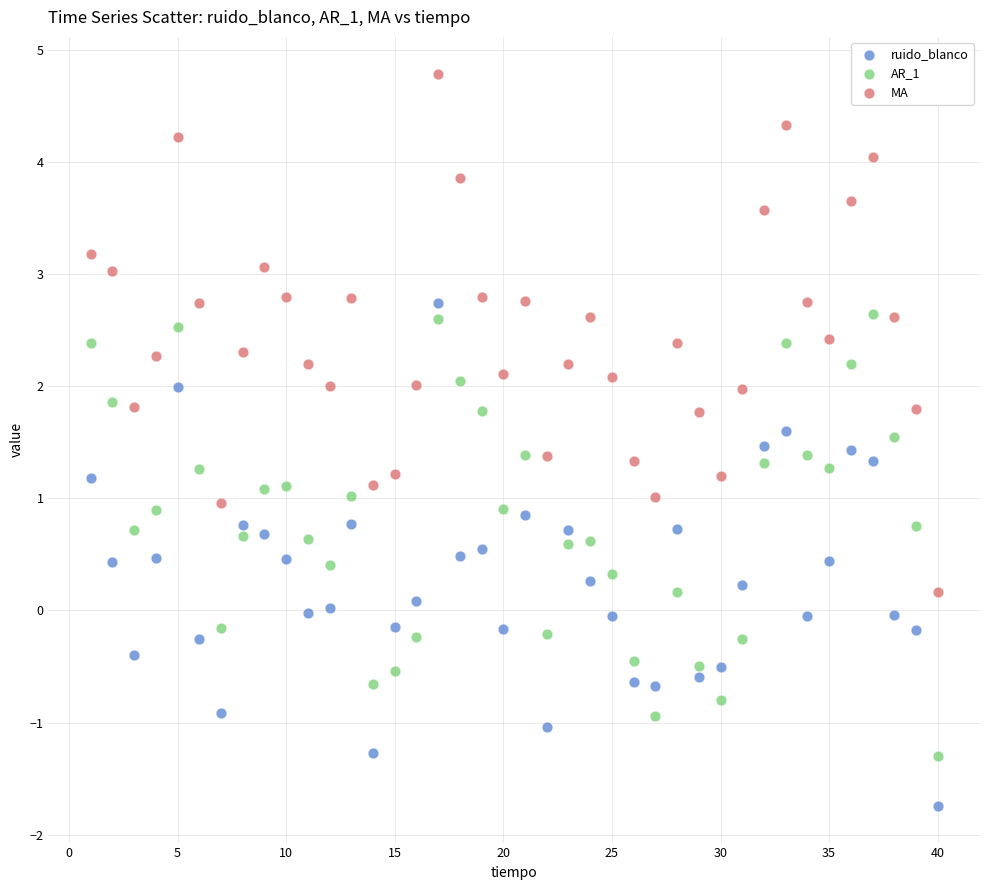

Which series has the largest Y range (max minus min)?

MA